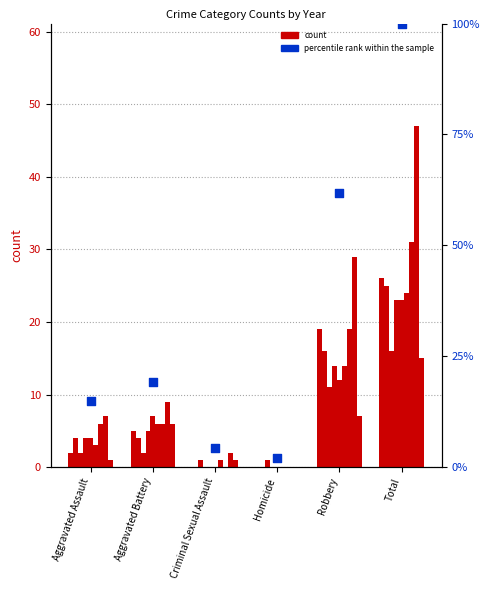

Between Criminal Sexual Assault and Robbery, which is larger?

Robbery